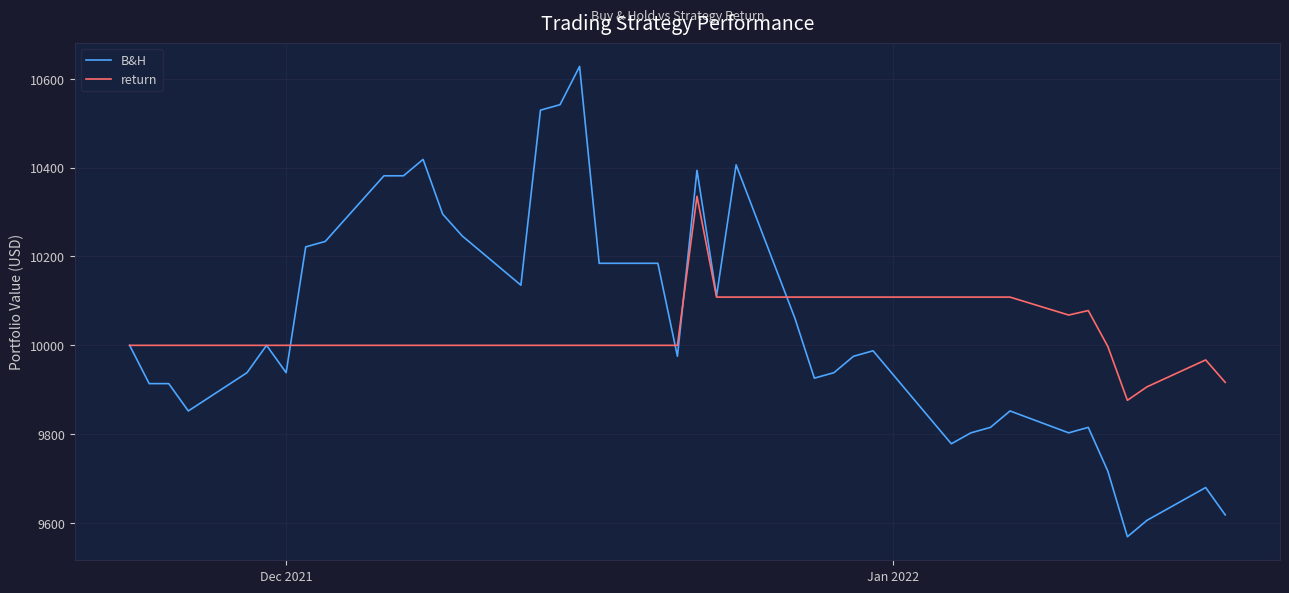

What is the highest value of the return series?

10335.6